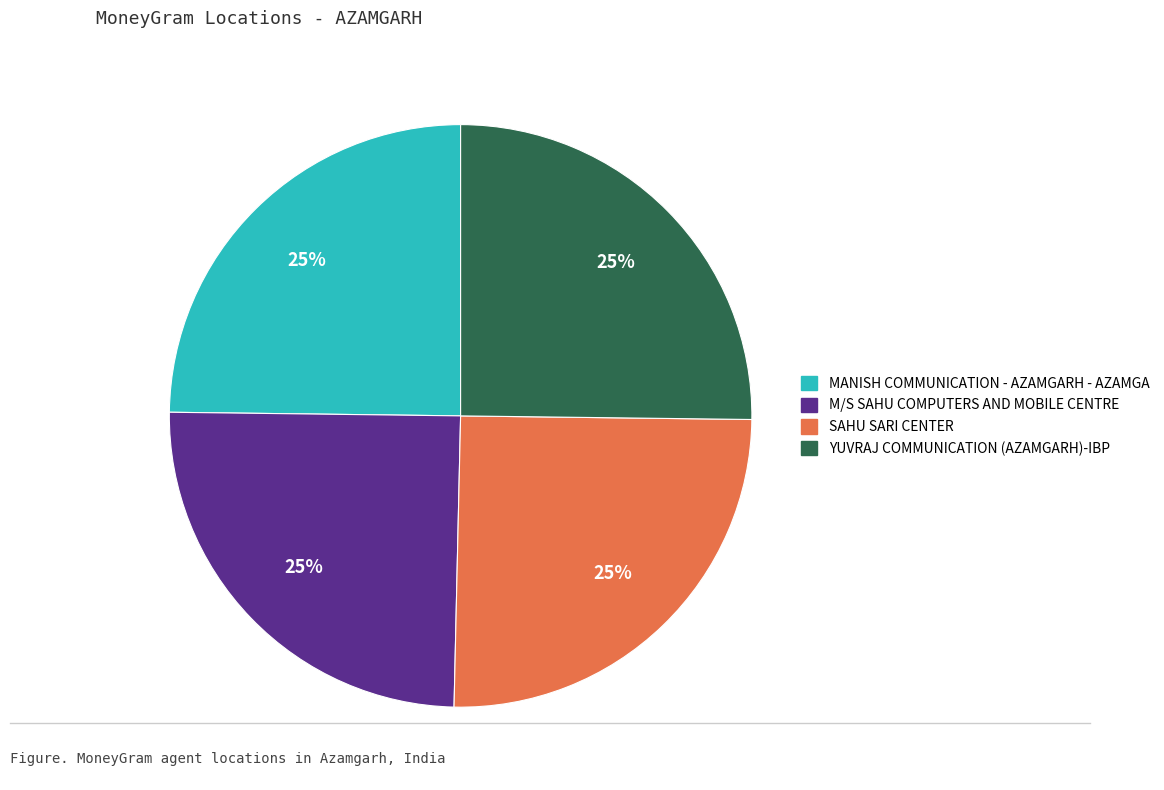

To the nearest percent, what percentage of the pie is YUVRAJ COMMUNICATION (AZAMGARH)-IBP?

25%